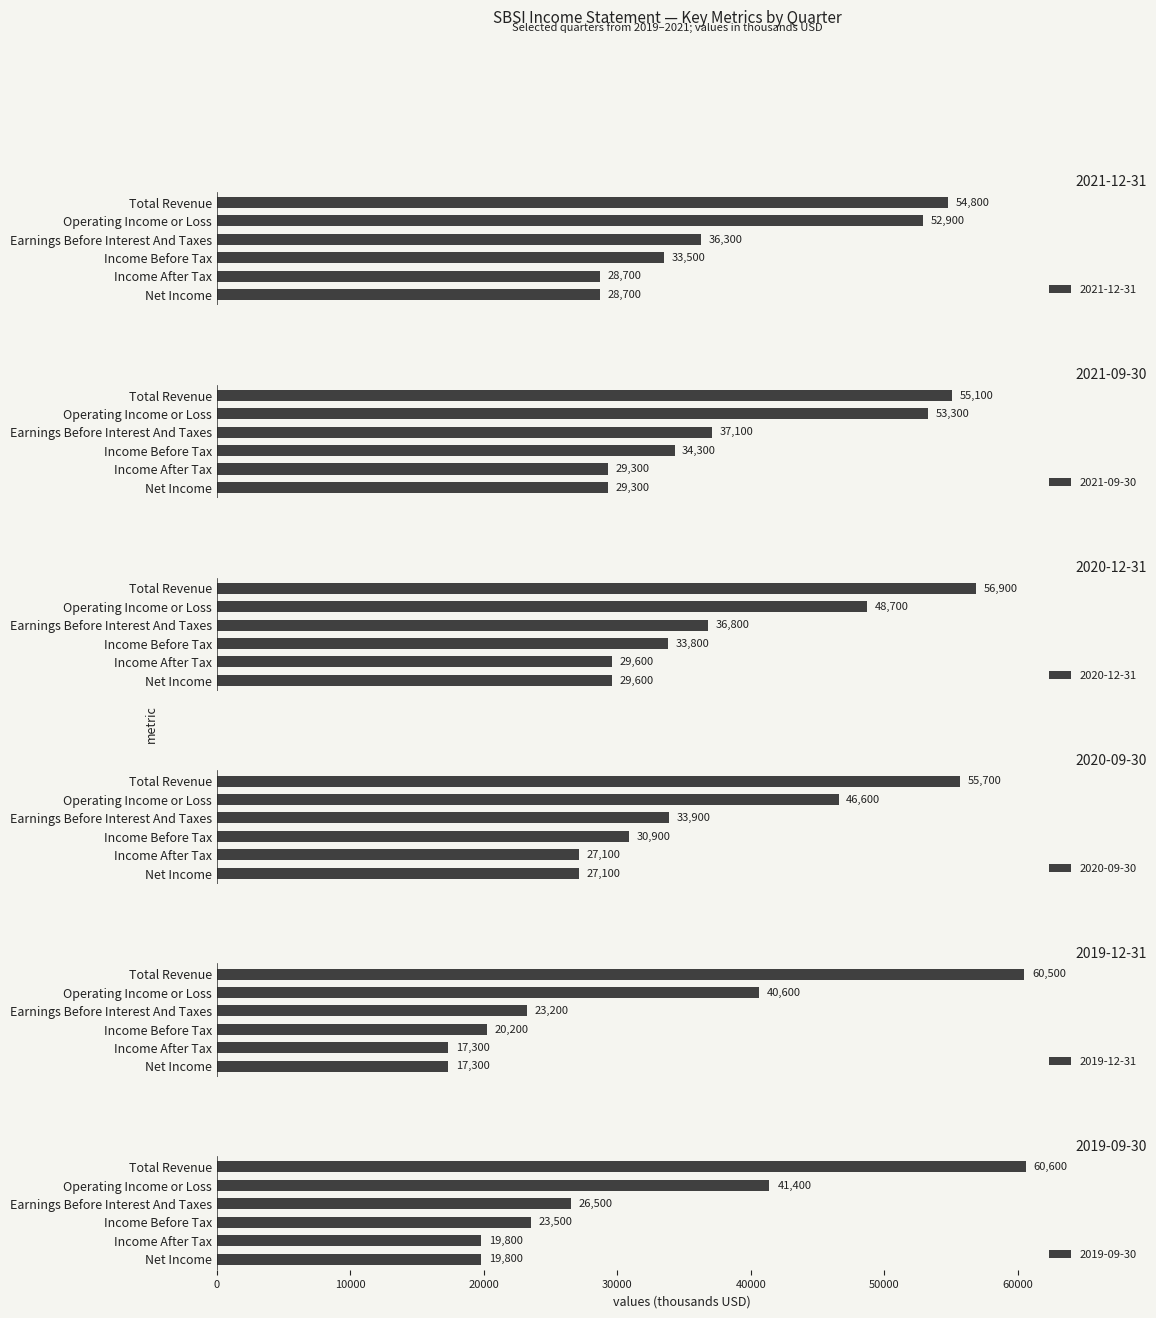

What is the label of the 3rd bar from the left?

Earnings Before Interest And Taxes